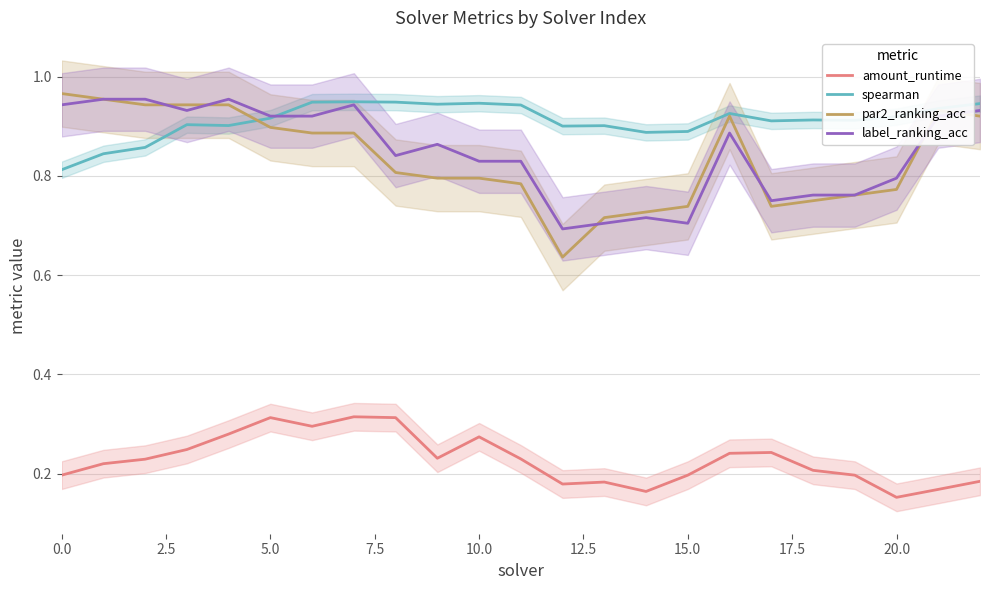

Where is label_ranking_acc nearest to the value 0?

12